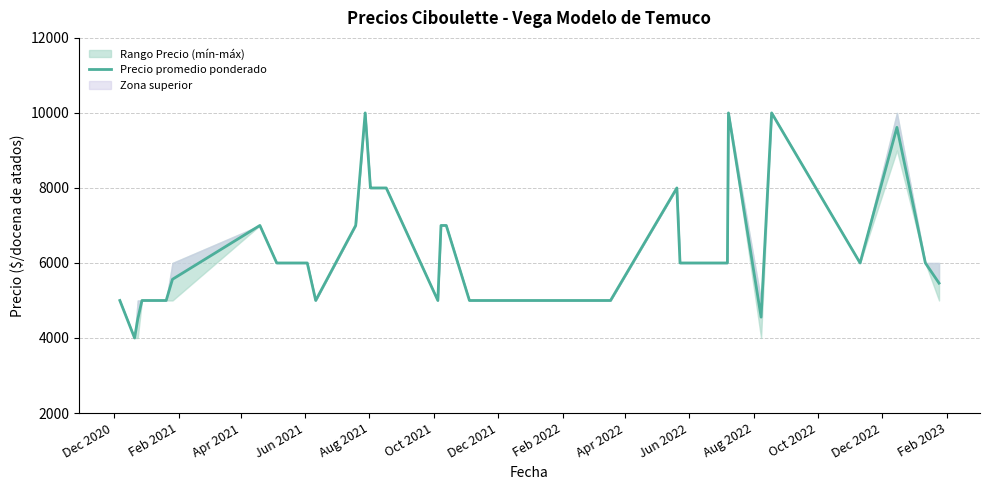

Reading right to left, what are all the values shown in this chart?

5462	6000	9615	6000	10000	4556	10000	6000	6000	8000	5000	5000	5000	5000	5000	5000	5000	5000	5000	5000	5000	7000	7000	5000	8000	8000	8000	10000	7000	5000	6000	6000	6000	7000	5565	5000	5000	4500	4000	5000